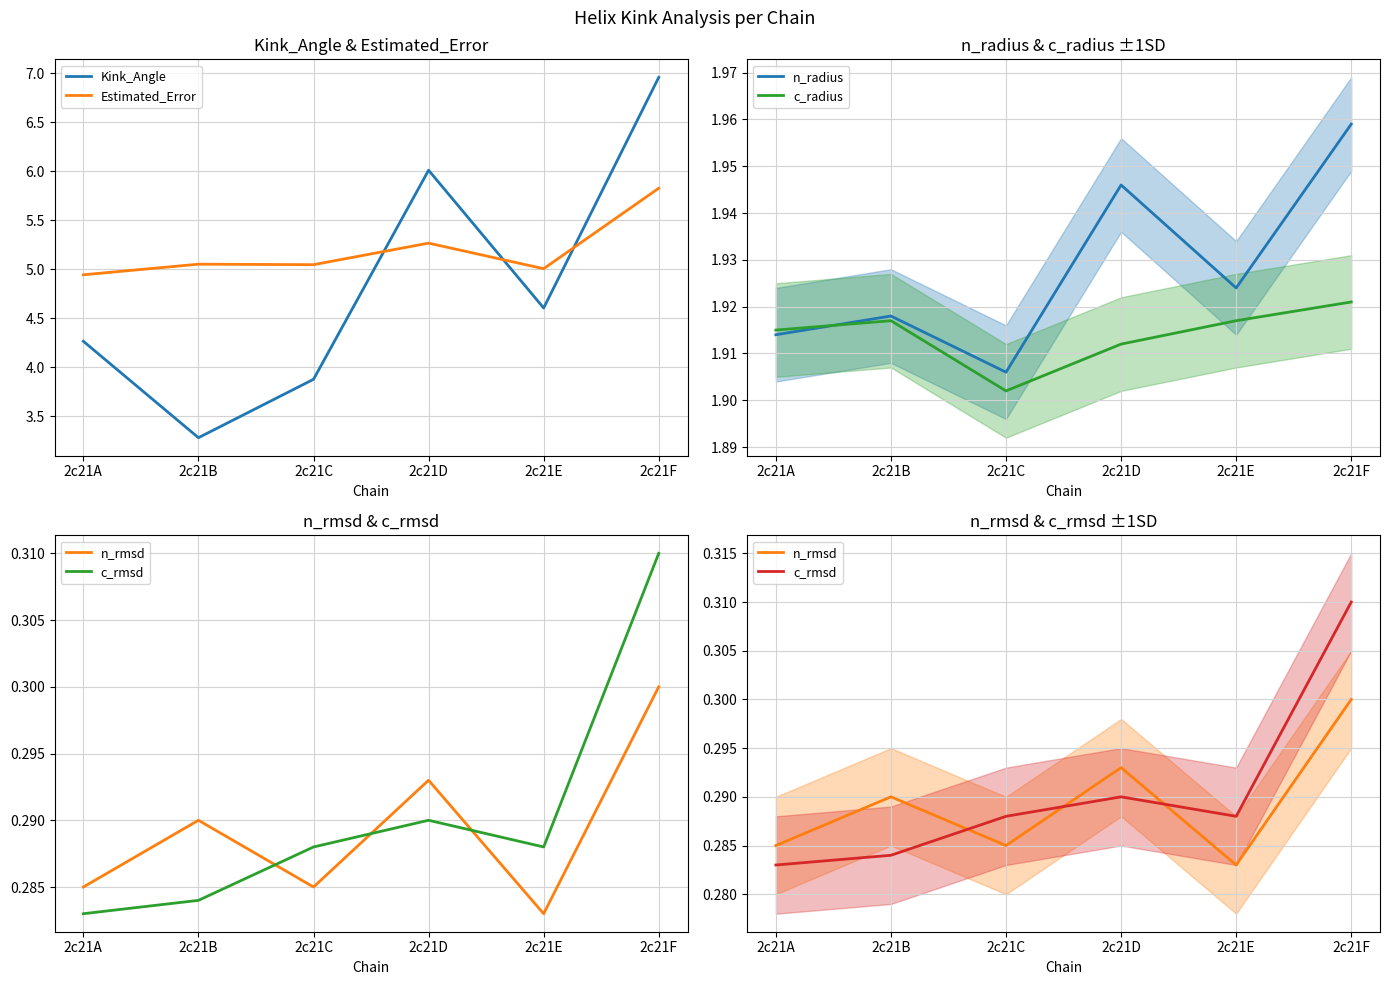

Reading right to left, transcribe all the data shown in this chart.

Kink_Angle: 2c21F=7.0	2c21E=4.6	2c21D=6.0	2c21C=3.9	2c21B=3.3	2c21A=4.3
Estimated_Error: 2c21F=5.8	2c21E=5.0	2c21D=5.3	2c21C=5.0	2c21B=5.1	2c21A=4.9
n_radius: 2c21F=2.0	2c21E=1.9	2c21D=1.9	2c21C=1.9	2c21B=1.9	2c21A=1.9
c_radius: 2c21F=1.9	2c21E=1.9	2c21D=1.9	2c21C=1.9	2c21B=1.9	2c21A=1.9
n_rmsd: 2c21F=0.3	2c21E=0.3	2c21D=0.3	2c21C=0.3	2c21B=0.3	2c21A=0.3
c_rmsd: 2c21F=0.3	2c21E=0.3	2c21D=0.3	2c21C=0.3	2c21B=0.3	2c21A=0.3